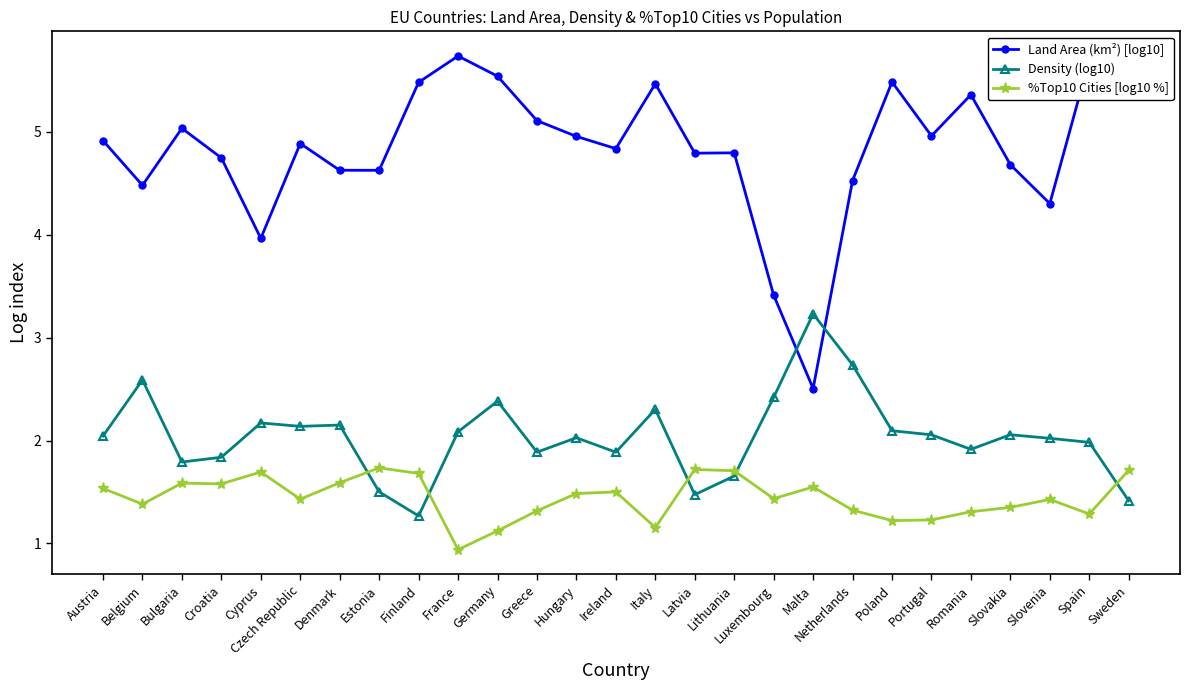

At which category does Land Area (km²) [log10] reach its first local valley?

Belgium